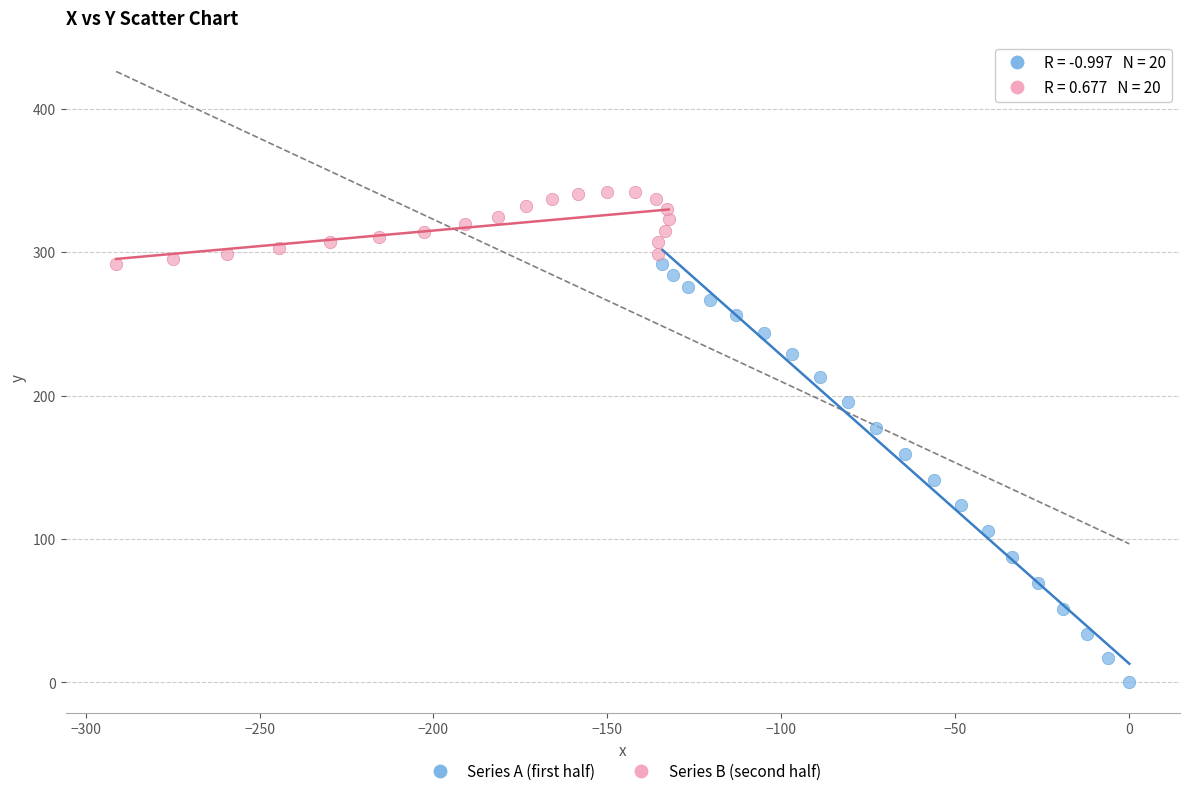

Which series reaches the minimum Y coordinate?

Series A (first half)